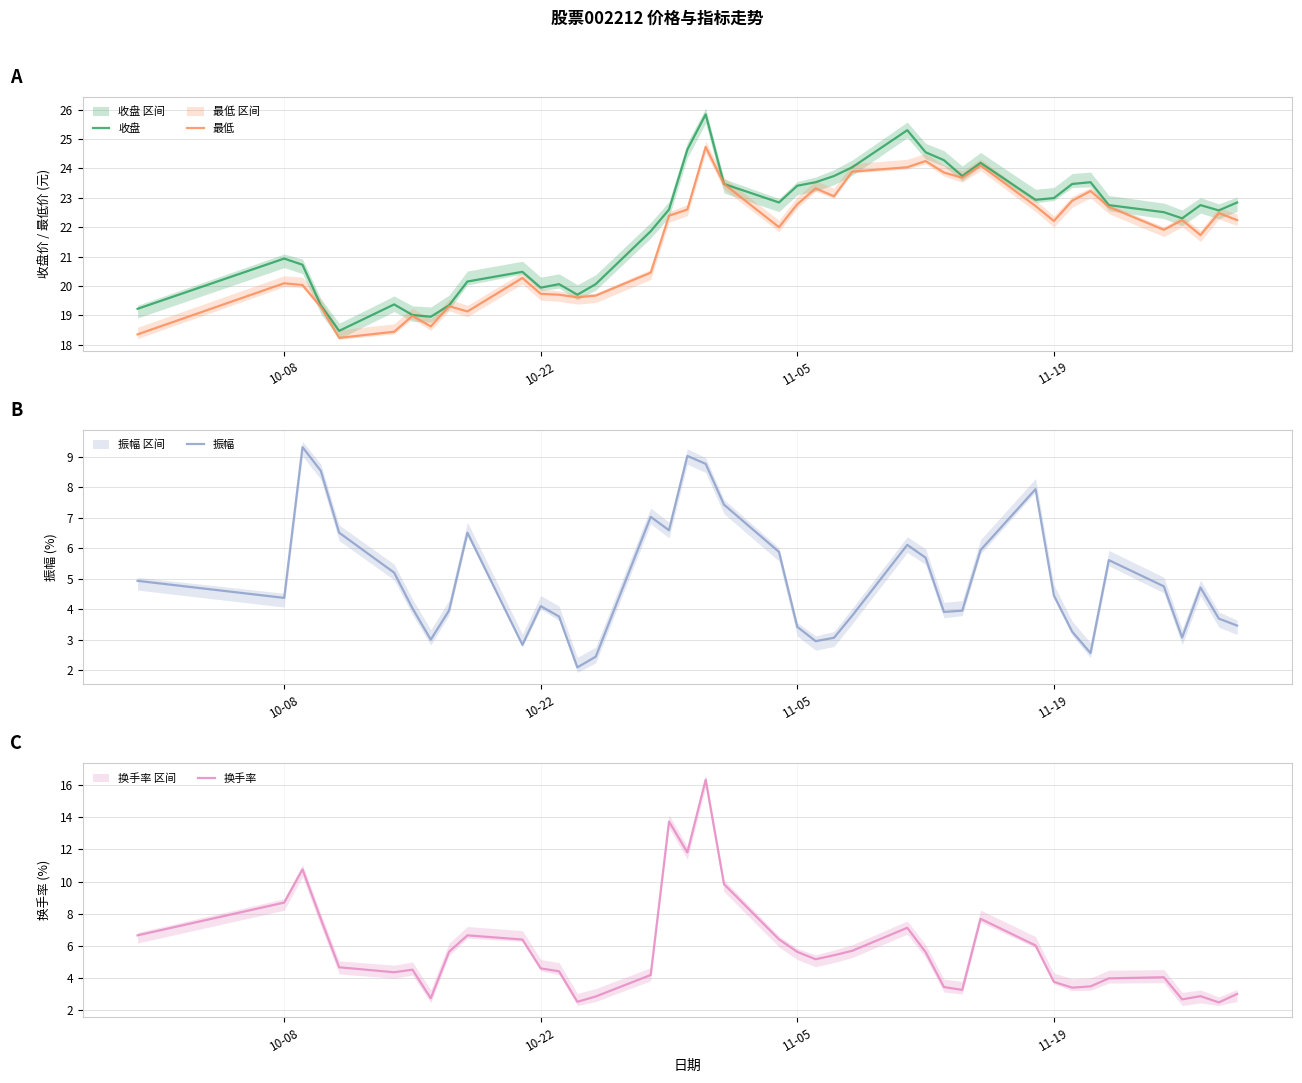

In 振幅, how many points are lower than both neighbors (excluding endpoints)?

9